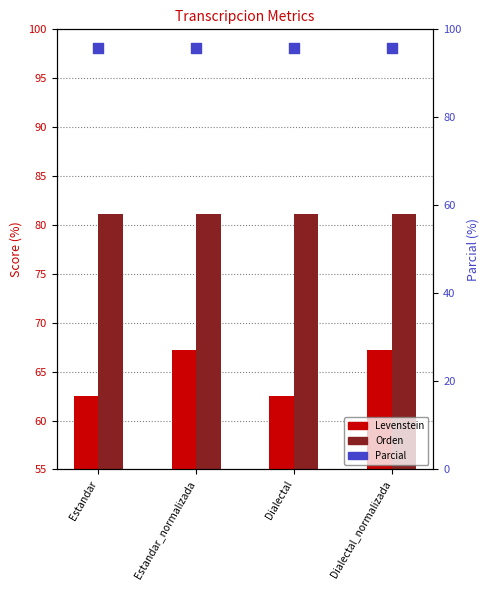

Which series contains the lowest Y value?

Levenstein